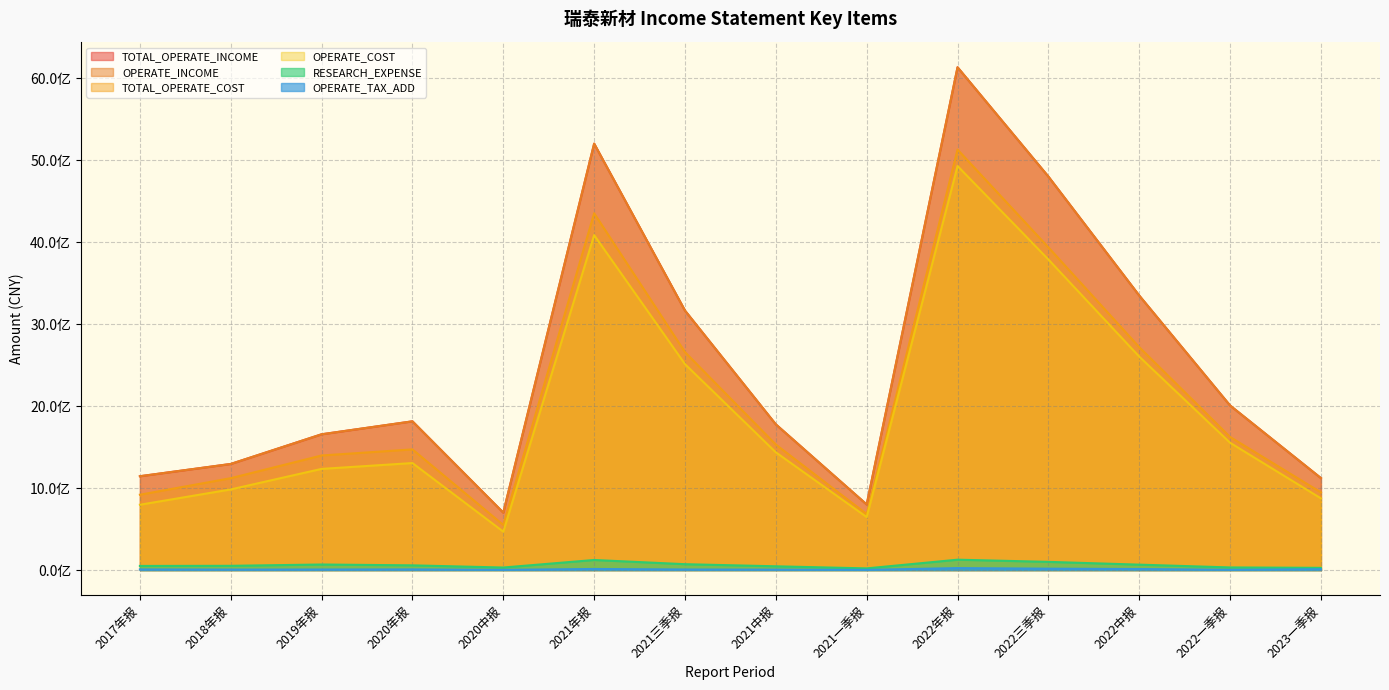

What is the total value across all series at 2021三季报?

11581827417.5